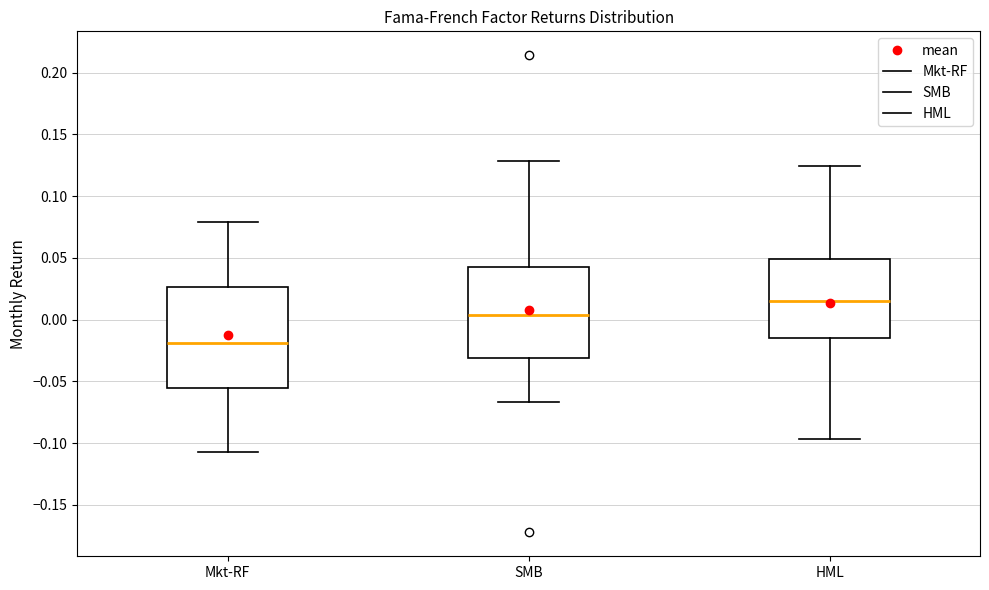

Which box's median line is the lowest?

Mkt-RF